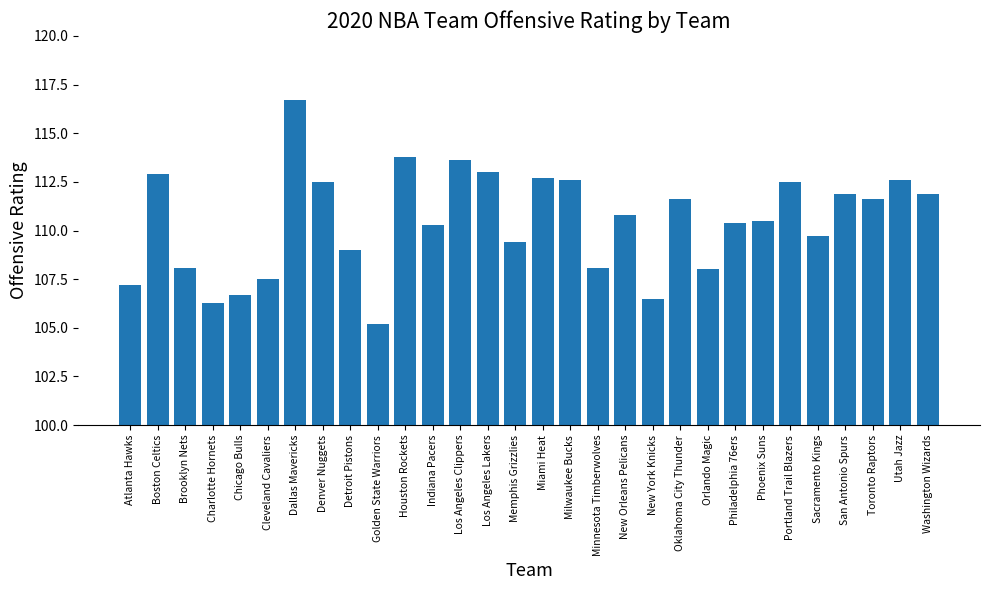

What is the difference between the maximum and second lowest values?

10.4